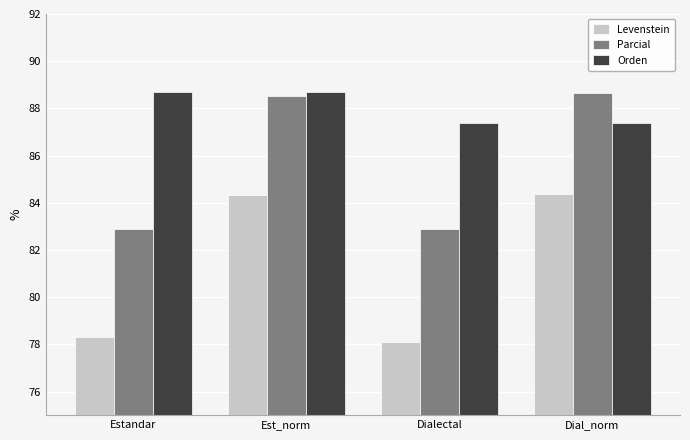

Rank the series at Dial_norm from lowest to highest value.

Levenstein, Orden, Parcial